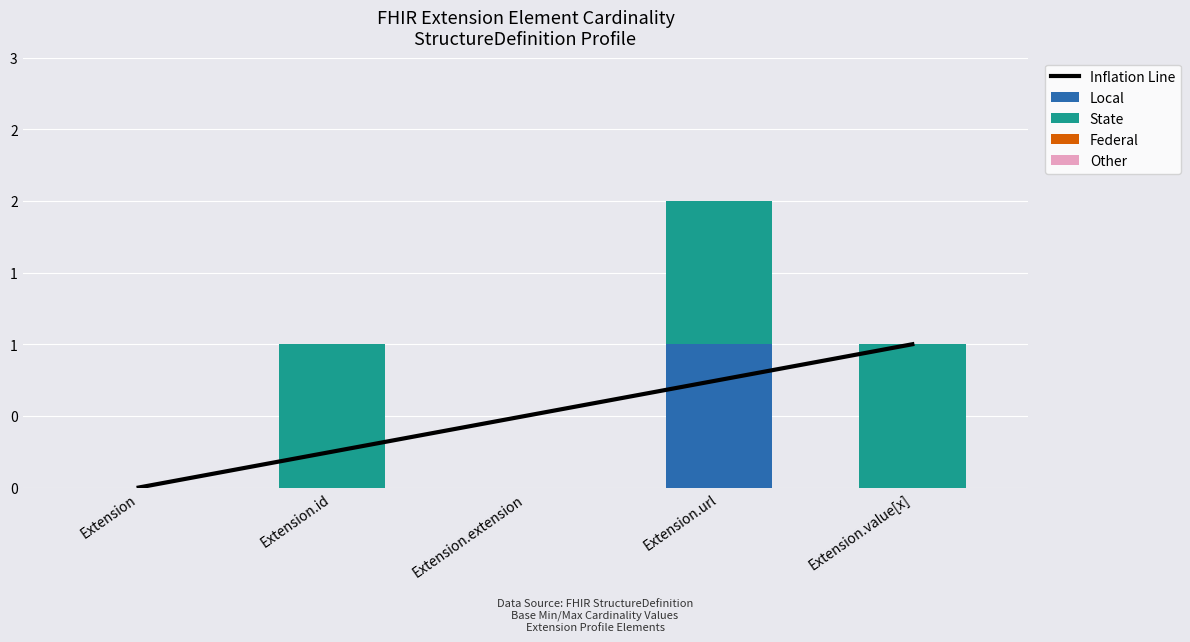

How many groups of bars are there?

5